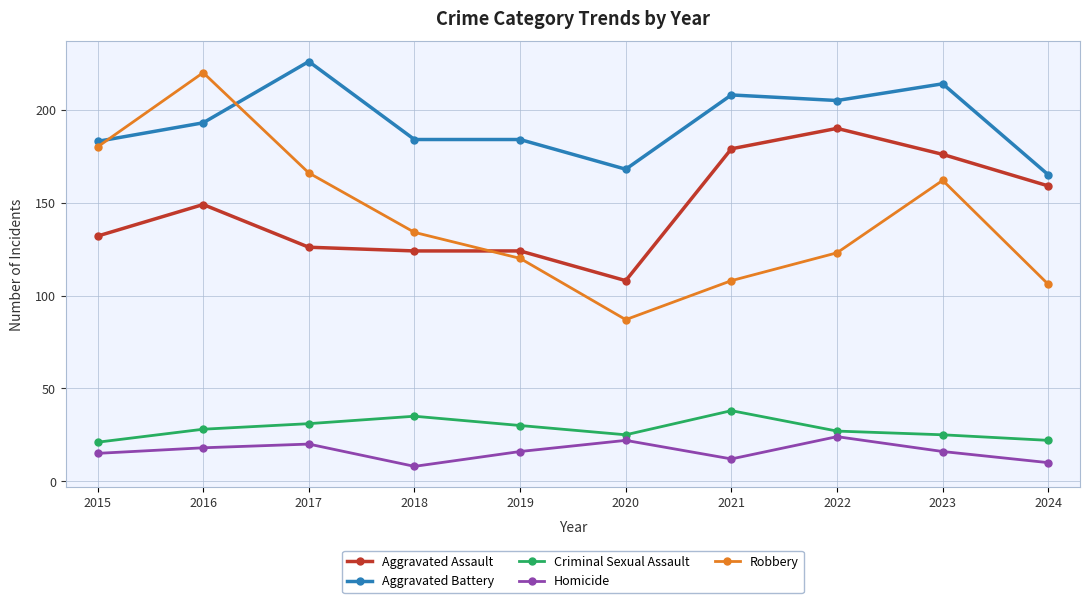

In Robbery, how many points are lower than both neighbors (excluding endpoints)?

1